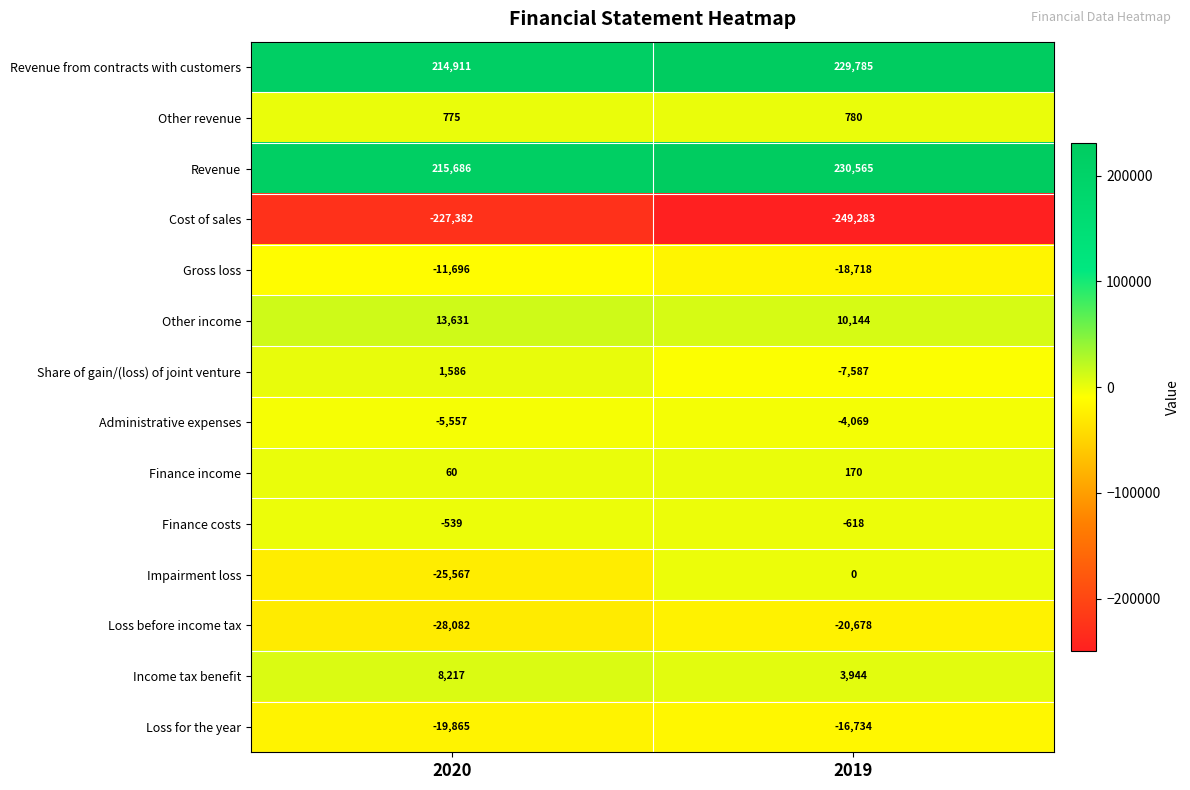

Reading left to right, what are all the values shown in this chart?

Revenue from contracts with customers: 2020=214911	2019=229785
Other revenue: 2020=775	2019=780
Revenue: 2020=215686	2019=230565
Cost of sales: 2020=-227382	2019=-249283
Gross loss: 2020=-11696	2019=-18718
Other income: 2020=13631	2019=10144
Share of gain/(loss) of joint venture: 2020=1586	2019=-7587
Administrative expenses: 2020=-5557	2019=-4069
Finance income: 2020=60	2019=170
Finance costs: 2020=-539	2019=-618
Impairment loss: 2020=-25567	2019=0
Loss before income tax: 2020=-28082	2019=-20678
Income tax benefit: 2020=8217	2019=3944
Loss for the year: 2020=-19865	2019=-16734